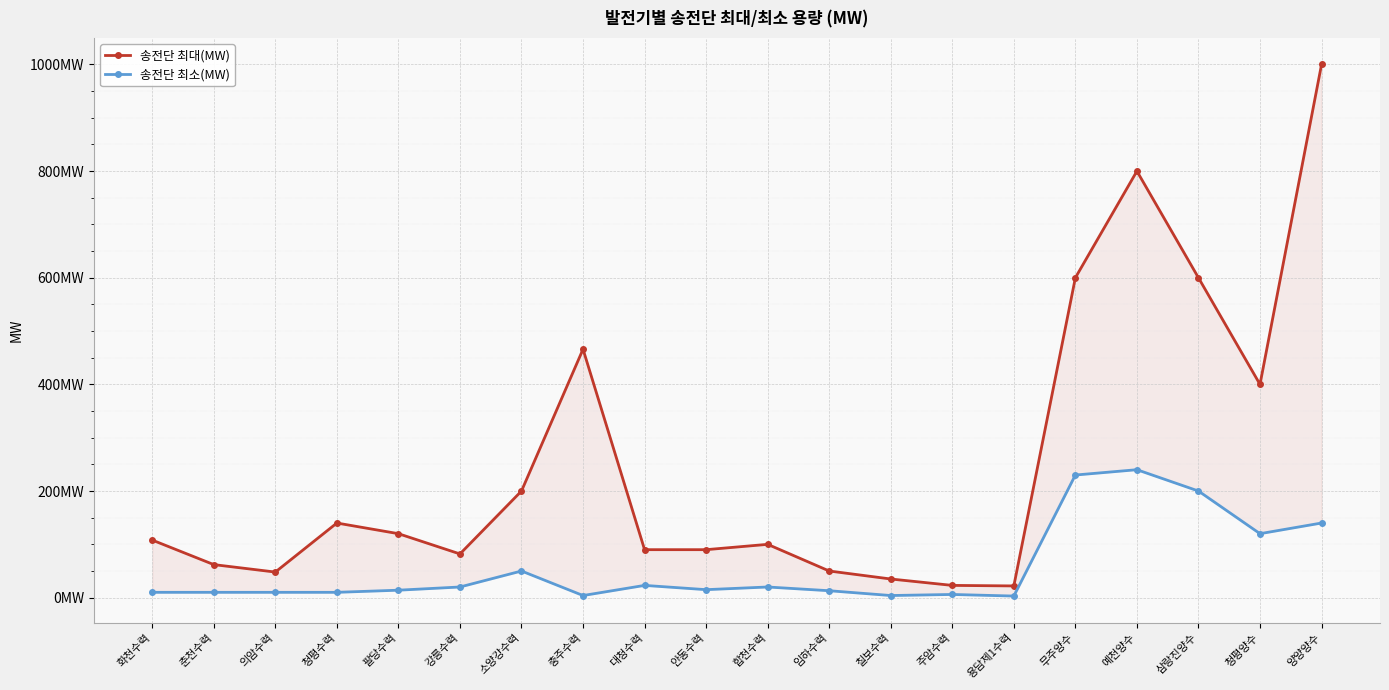

What is the sum of the 송전단 최대(MW) values at 소양강수력 and 합천수력?

300